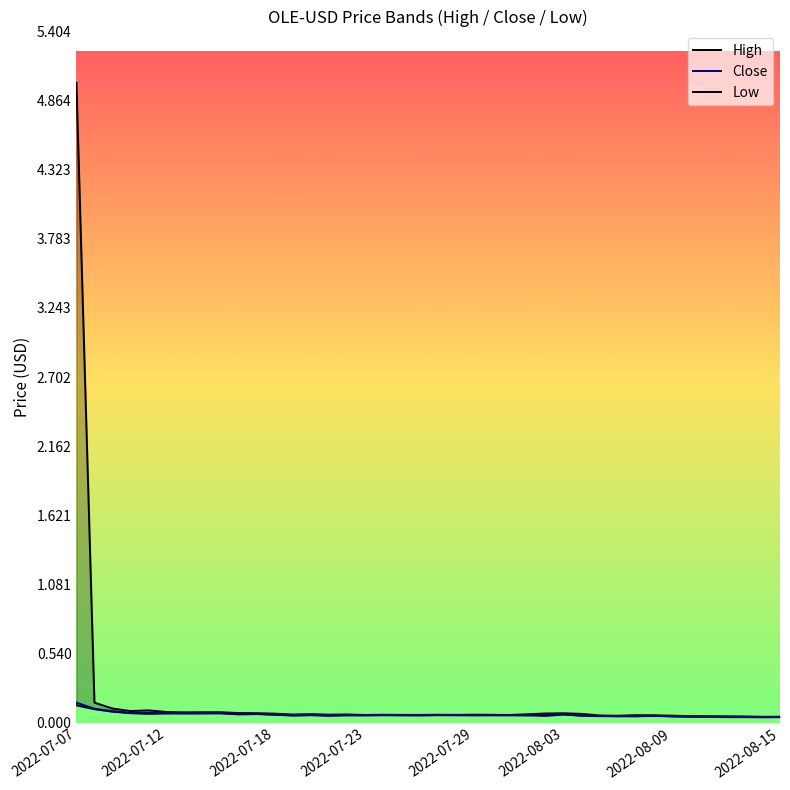

What is the average value of the High series?

0.2